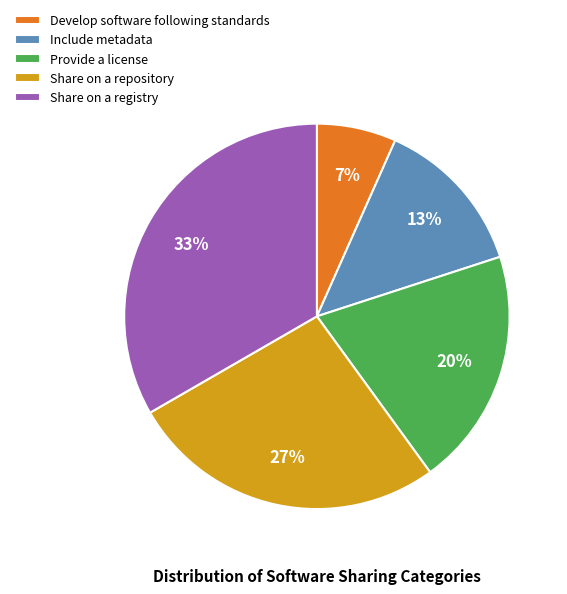

Between Share on a registry and Provide a license, which is larger?

Share on a registry